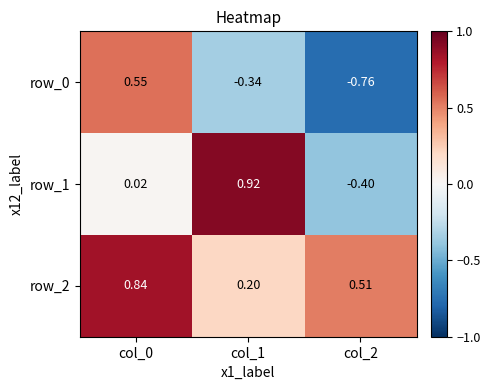

Is the value of row_2 at col_0 greater than the value of row_0 at col_1?

Yes